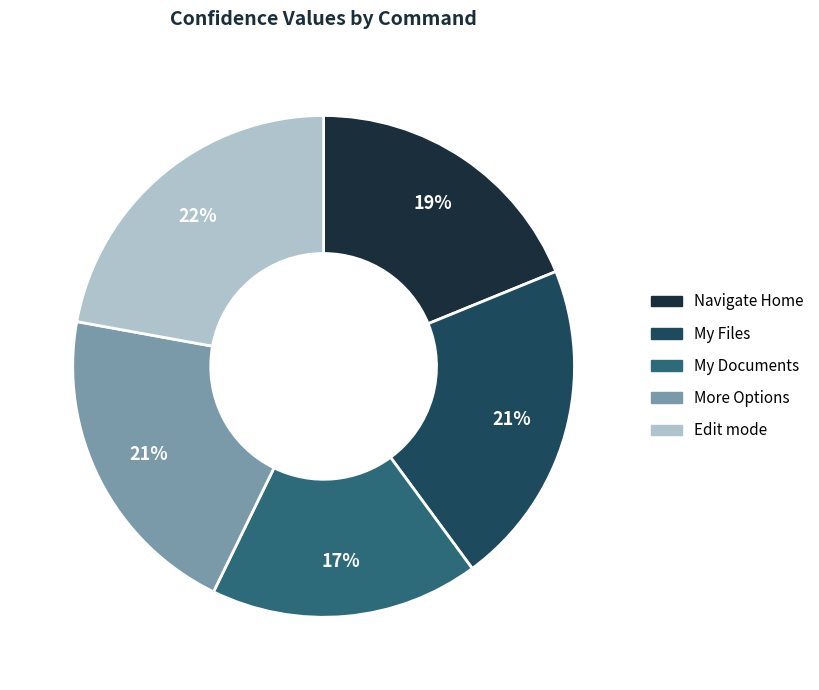

Which category has the biggest portion of the pie?

Edit mode